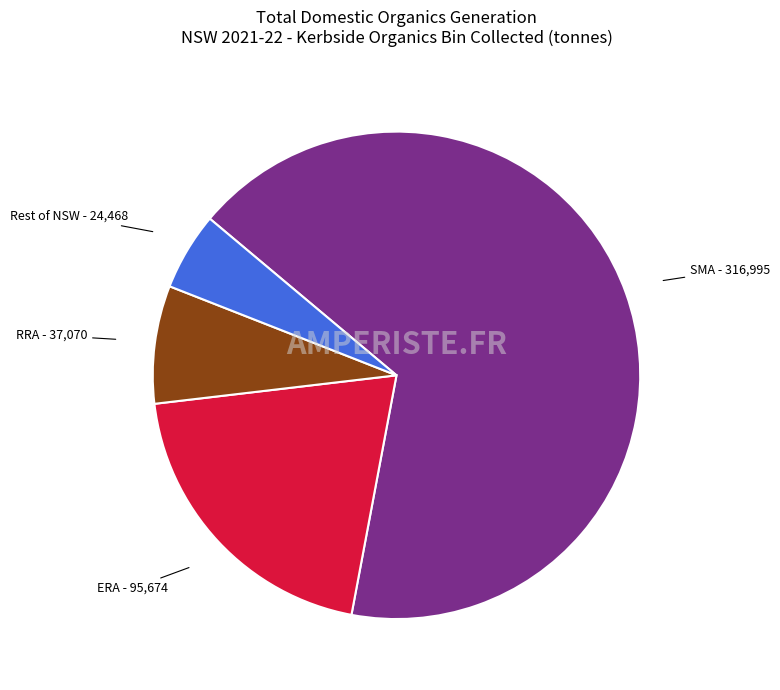

Is there any slice that represents more than half of the pie?

Yes